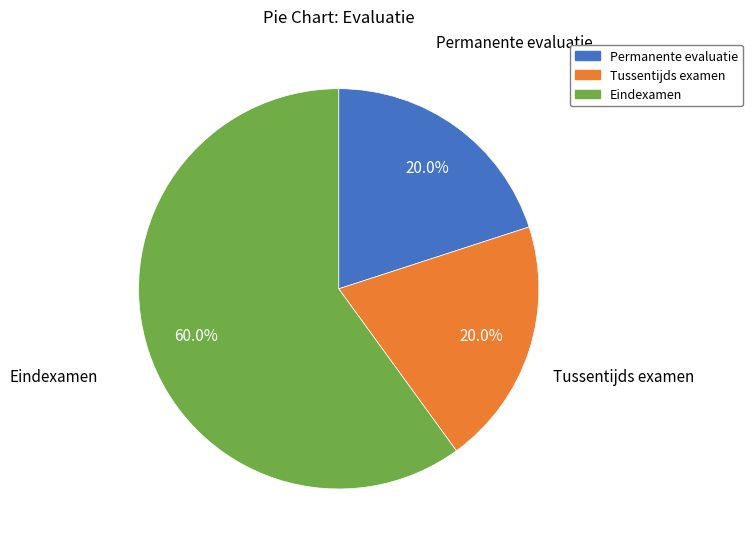

To the nearest percent, what is the combined percentage of Permanente evaluatie and Eindexamen?

80%